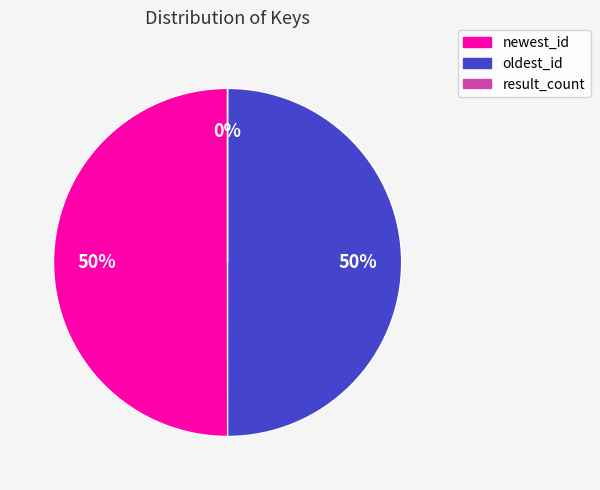

What is the largest slice in the pie chart?

newest_id